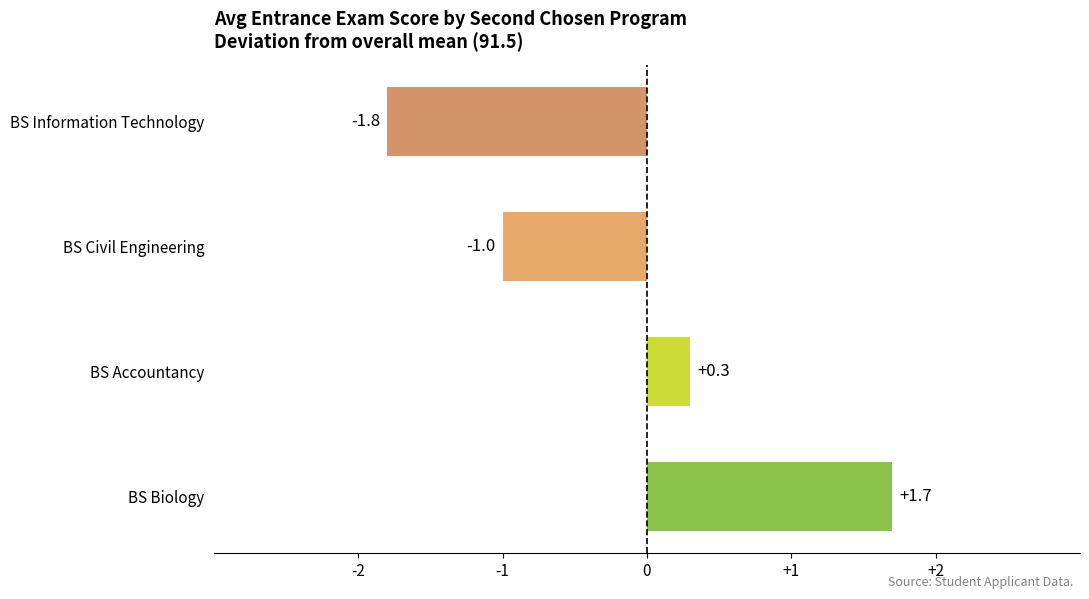

List the labels in order of value, smallest first.

BS Information Technology, BS Civil Engineering, BS Accountancy, BS Biology